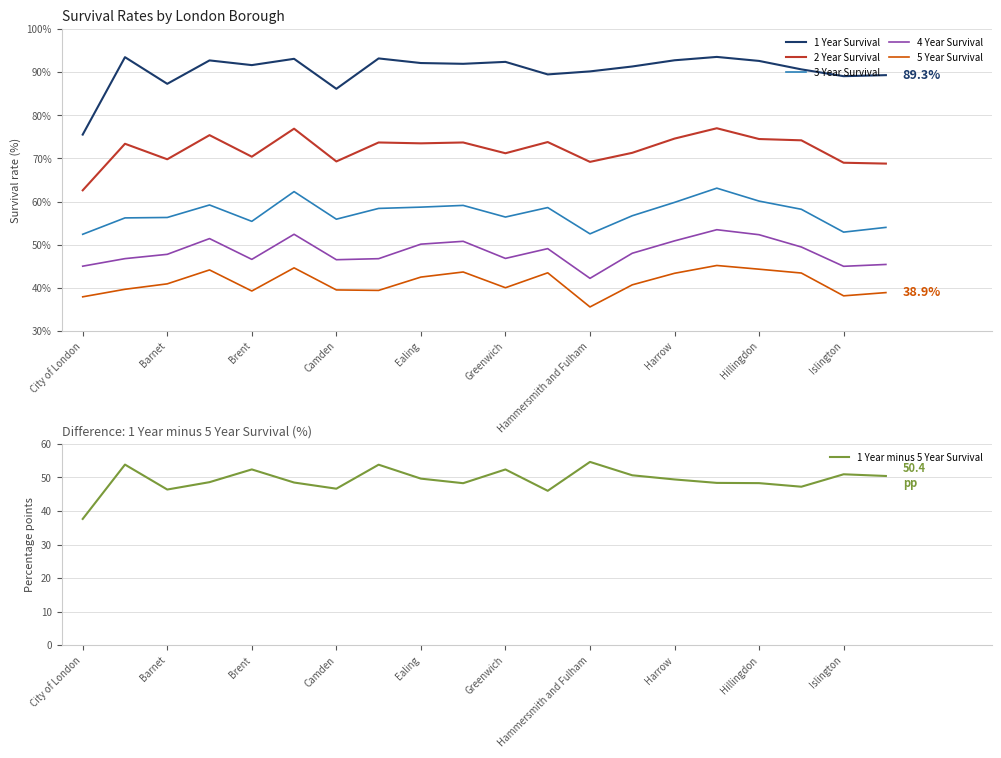

Which category has the lowest value in the 2 Year Survival series?

City of London